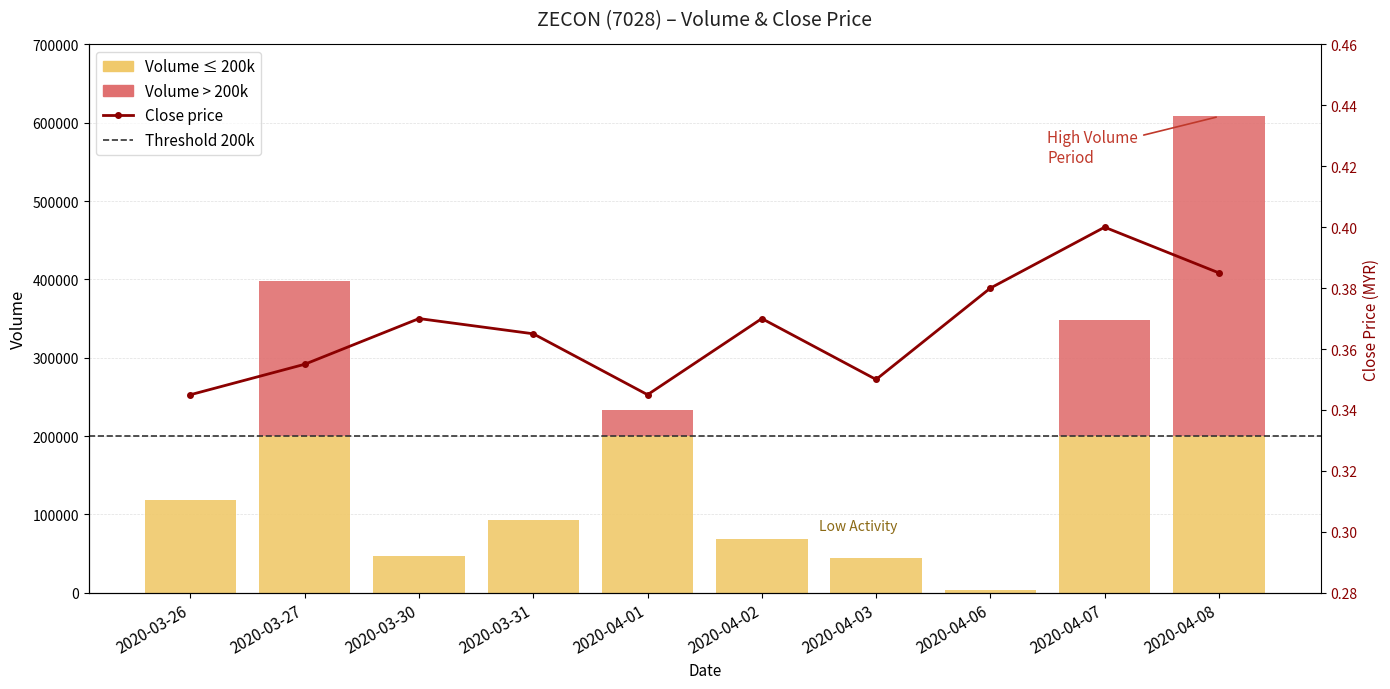

What position from the left is 2020-04-02?

6